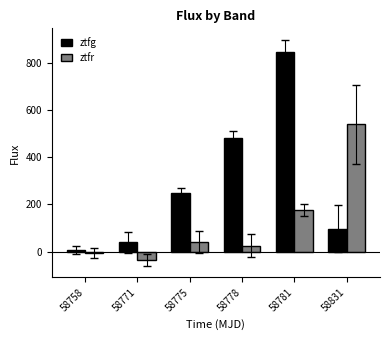

Between 58775 and 58778, which series saw the biggest shift?

ztfg